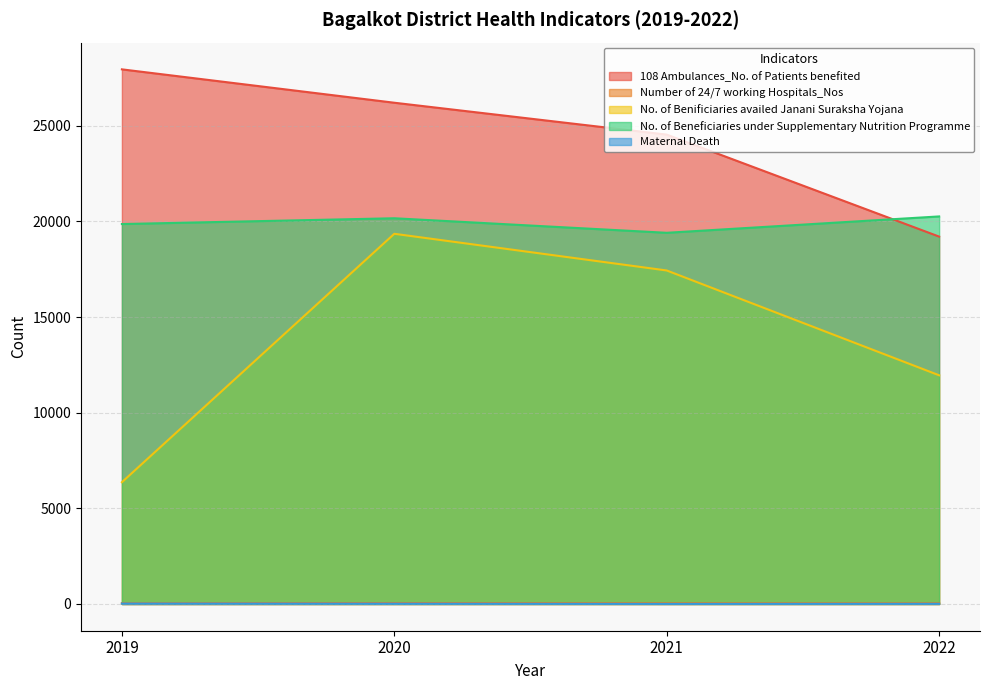

Where is No. of Benificiaries availed Janani Suraksha Yojana nearest to the value 12860?

2022